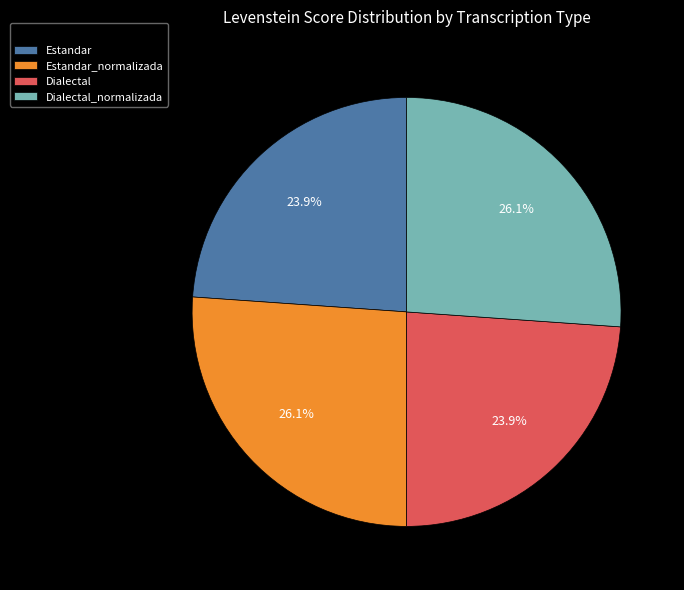

What portion of the pie excludes Estandar?

76.1%